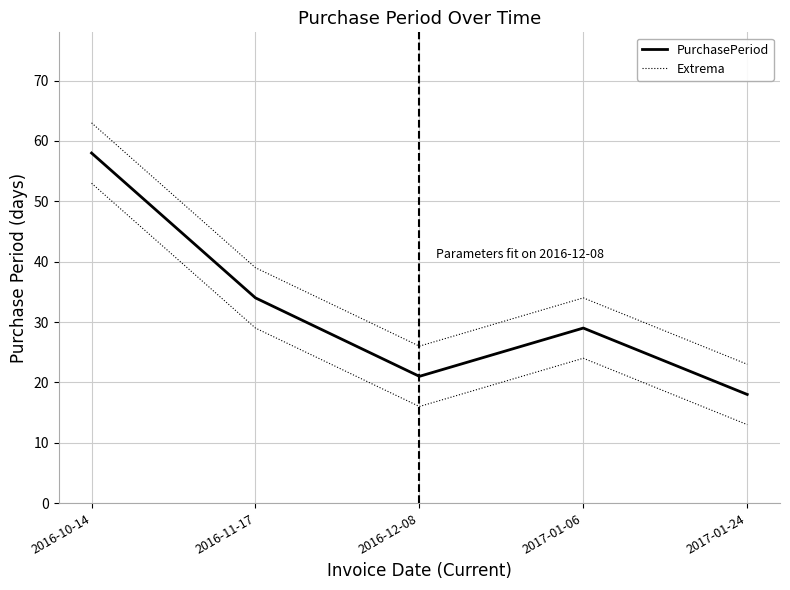

List the labels in order of PurchasePeriod value, smallest first.

2017-01-24, 2016-12-08, 2017-01-06, 2016-11-17, 2016-10-14